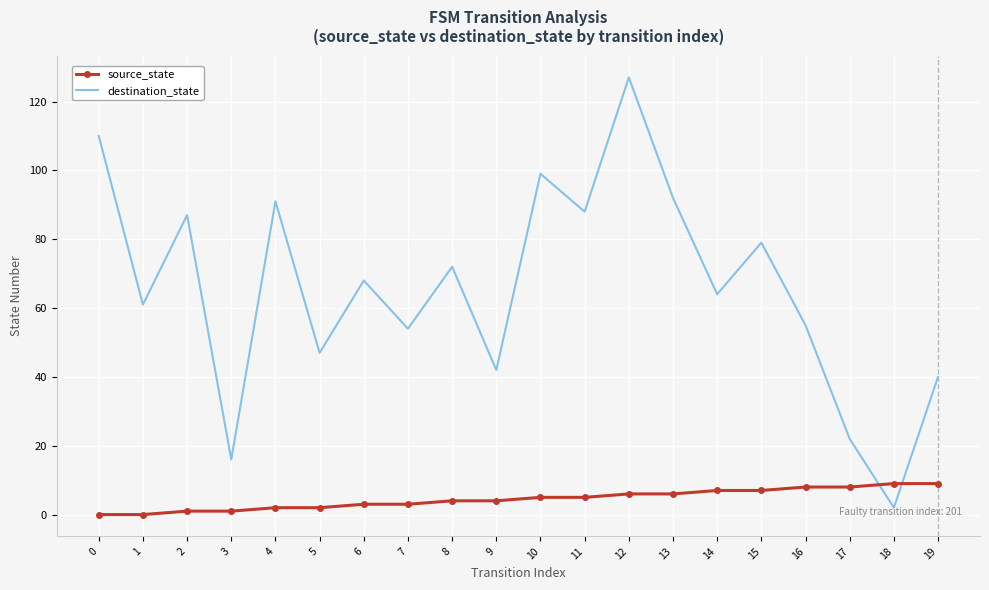

How many intersections are there between destination_state and source_state?

2